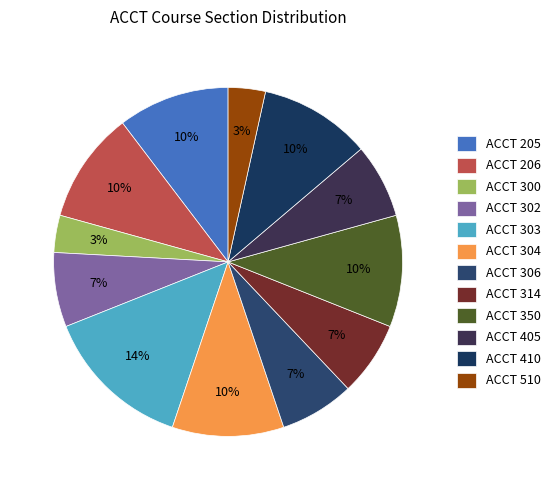

Count the number of slices in the pie.

12